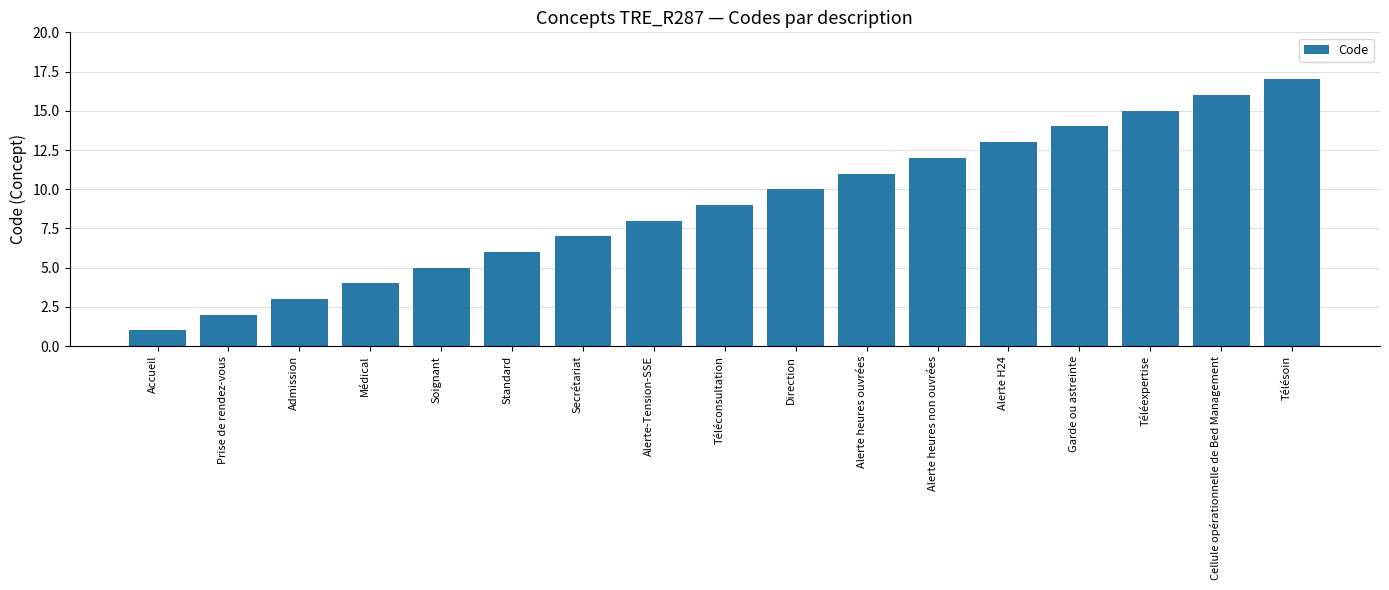

Reading left to right, list all the values displayed in this chart.

1	2	3	4	5	6	7	8	9	10	11	12	13	14	15	16	17